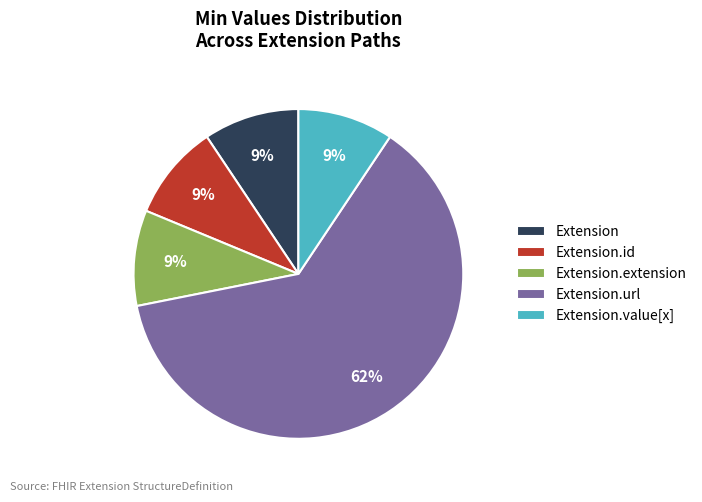

Which category has the biggest portion of the pie?

Extension.url